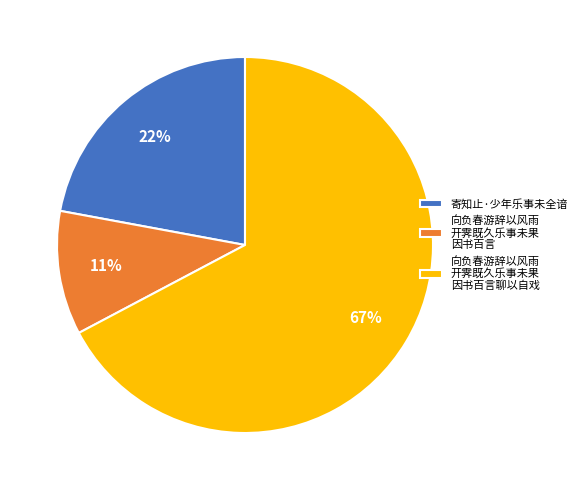

How many slices are in this pie chart?

3